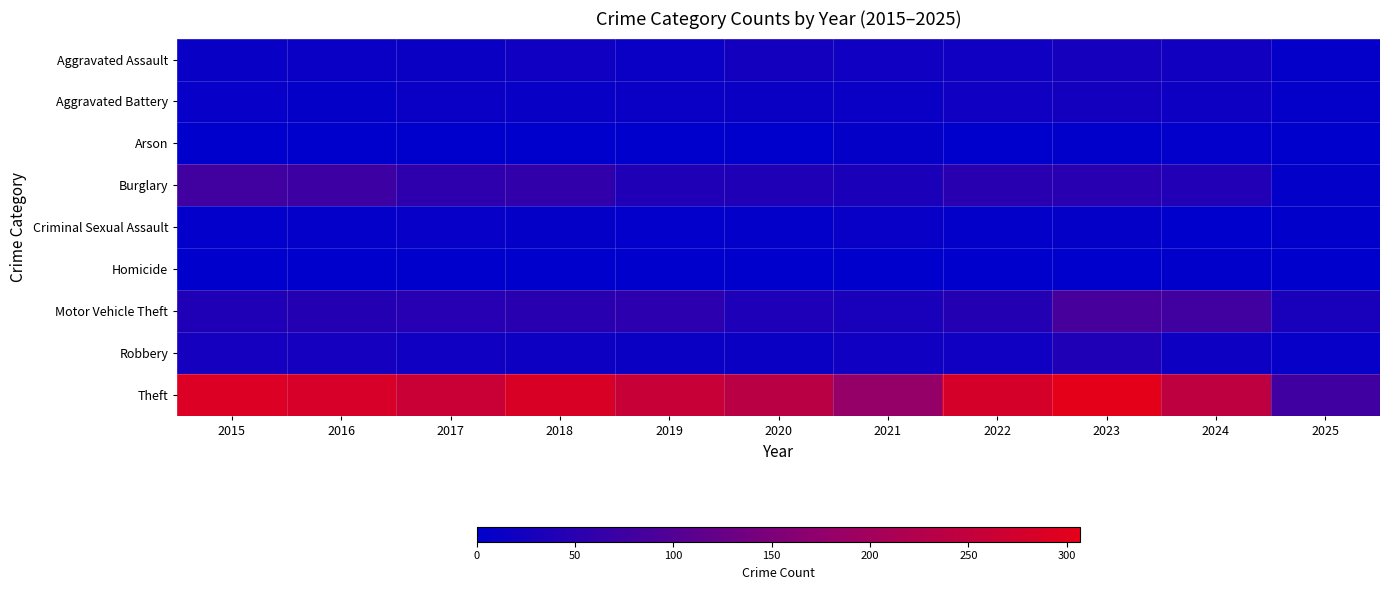

Which series has the largest total across all categories?

Theft